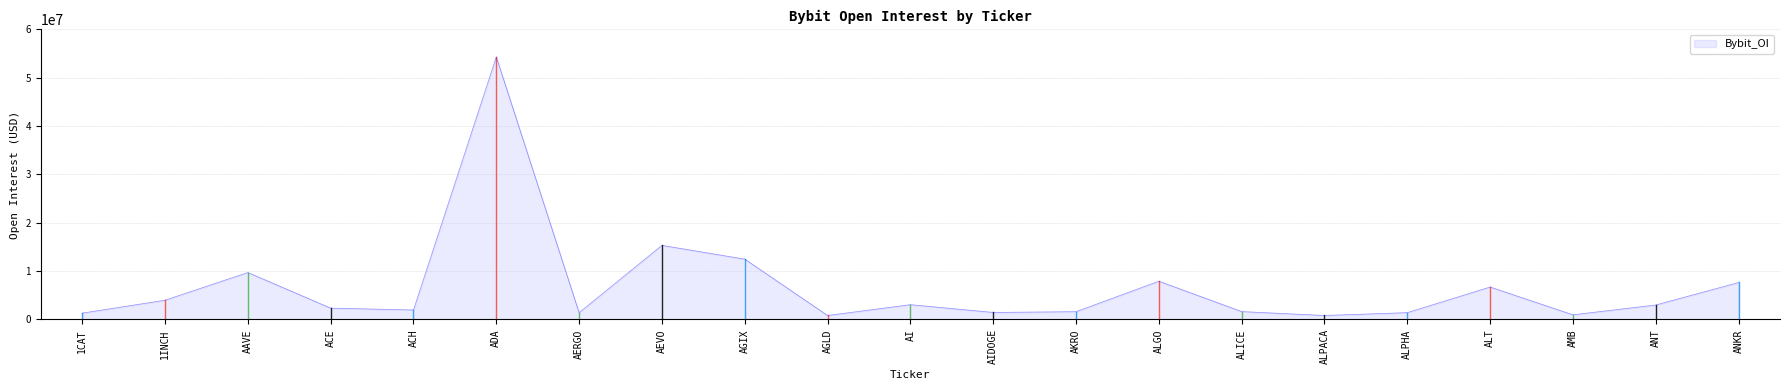

Is it true that the value at ACH is 1967839?

True